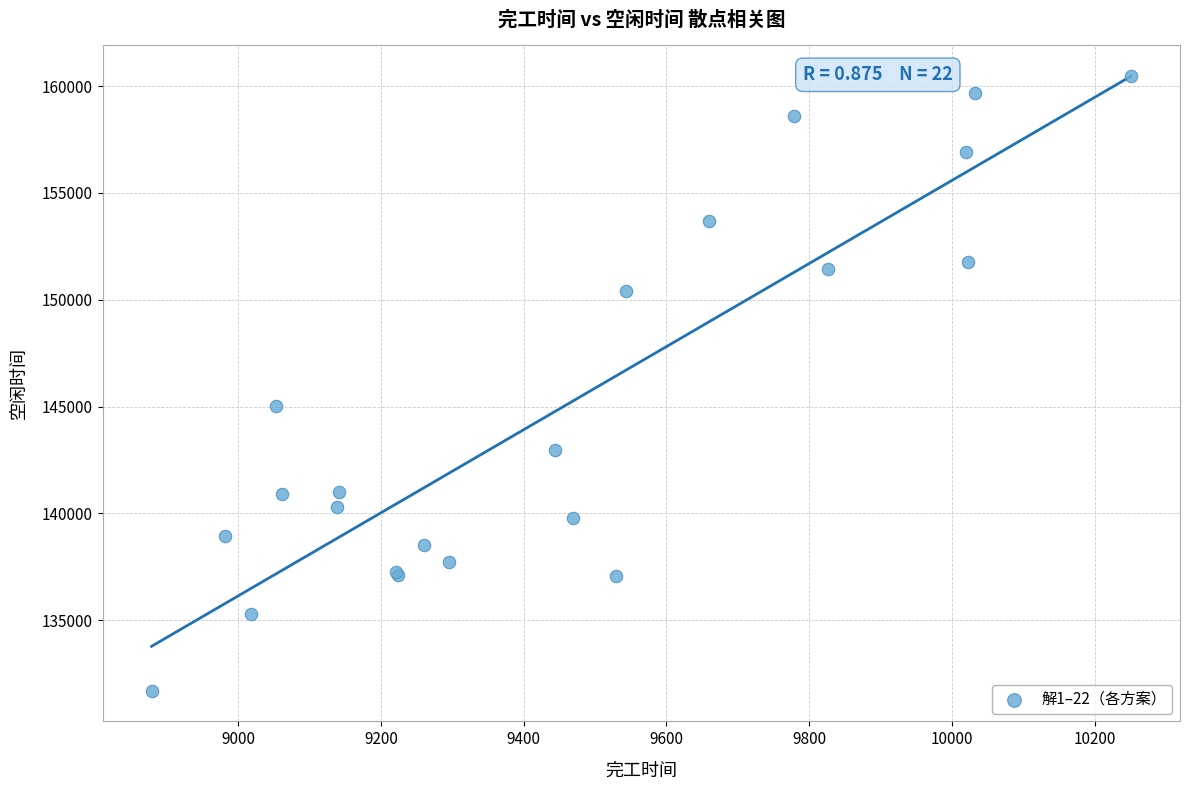

What Y value in the scatter plot is closest to 146096?

145051.7